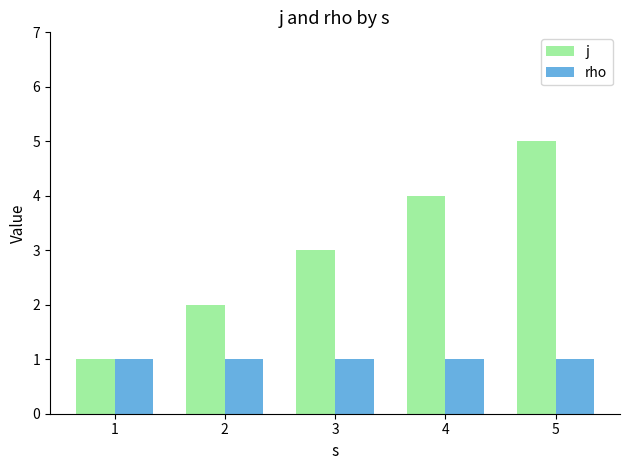

Is it true that j equals 0 at 2?

False